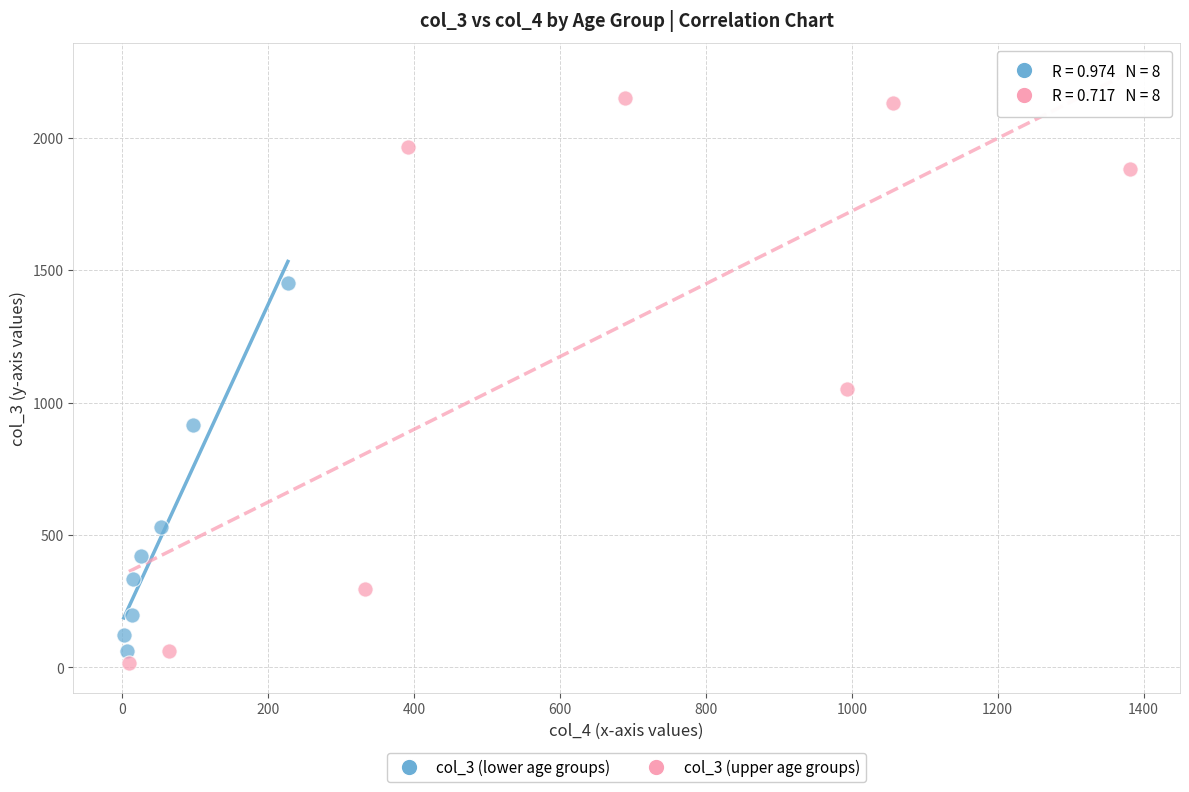

Which series reaches the maximum Y coordinate?

col_3 (upper age groups)